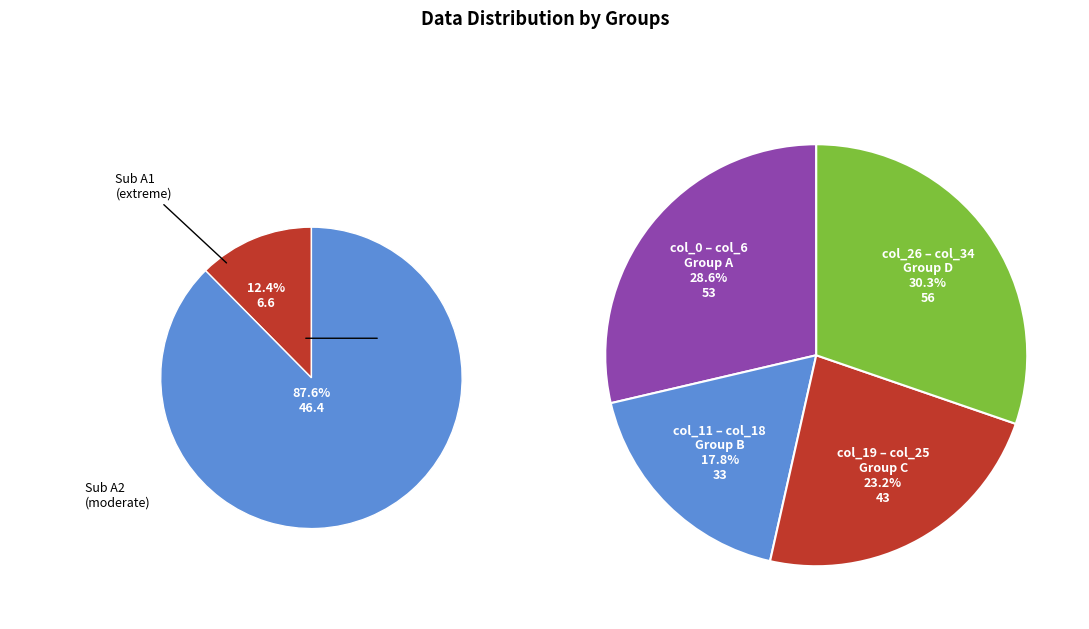

True or false: col_14 accounts for 1% of the total.

False